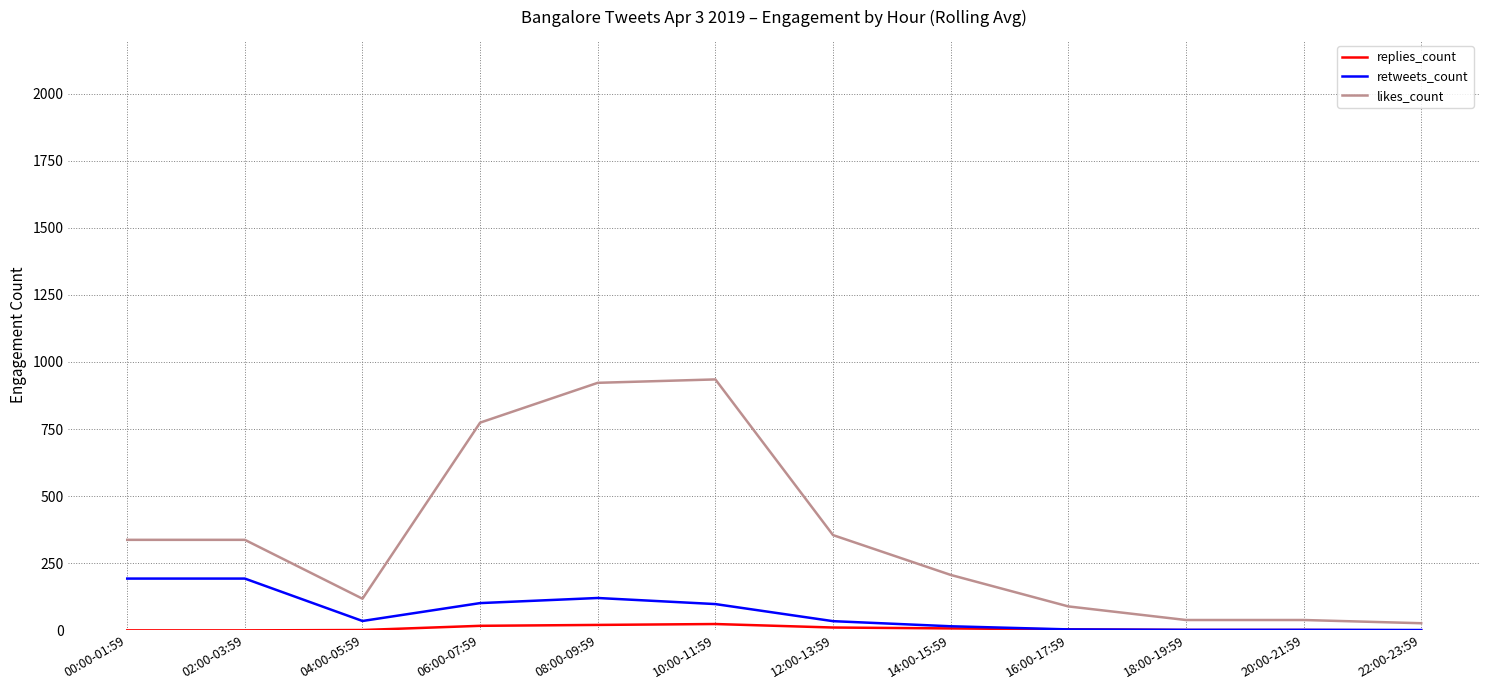

Where does the likes_count series first go above 337?

00:00-01:59